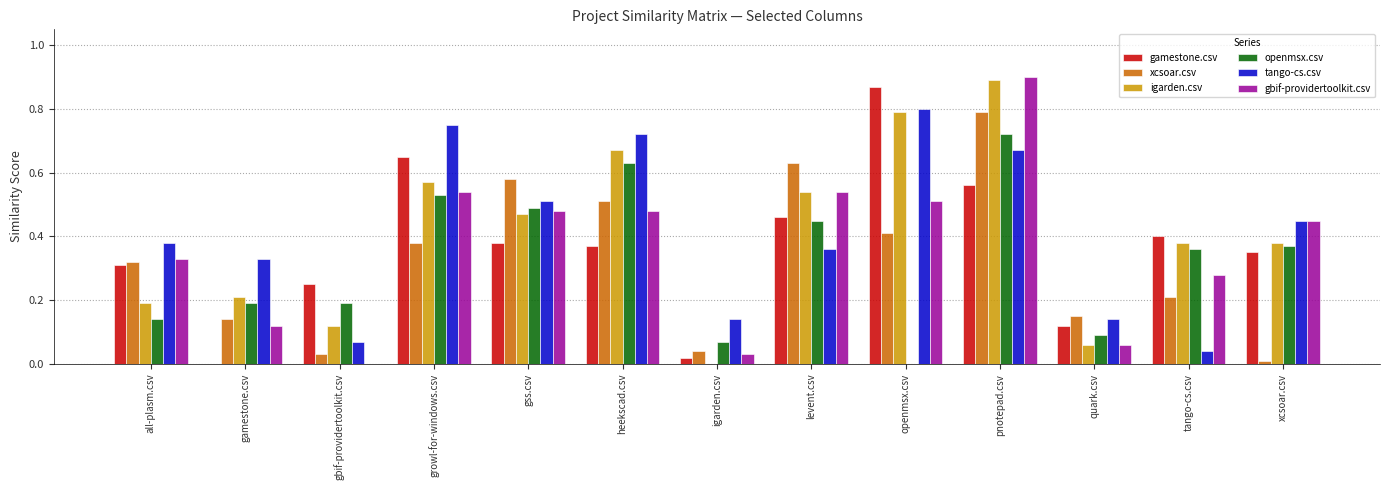

Is the value of gbif-providertoolkit.csv at xcsoar.csv greater than the value of gamestone.csv at xcsoar.csv?

Yes